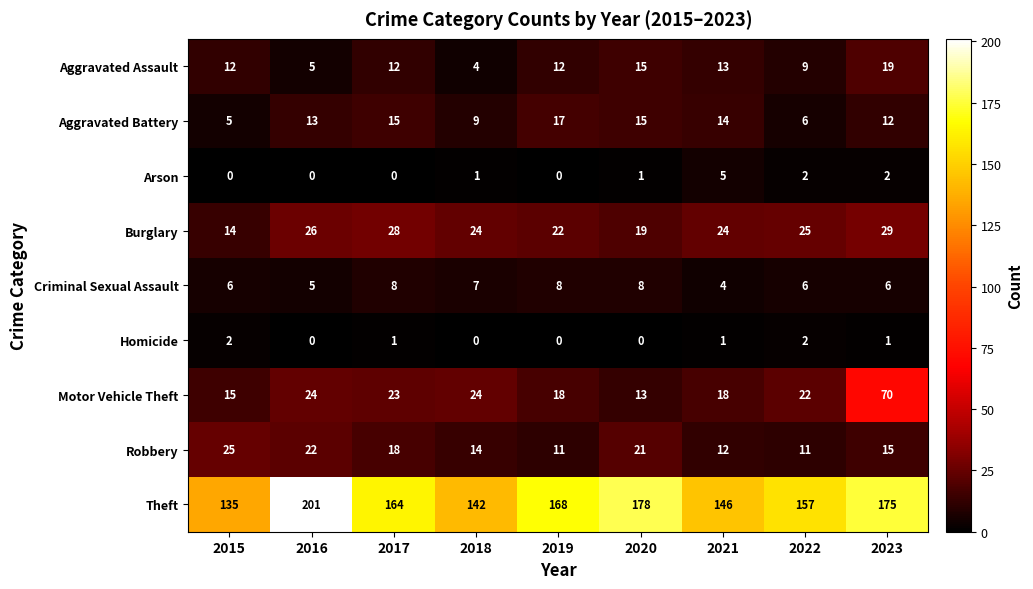

Which series changed the most between 2018 and 2020?

Theft